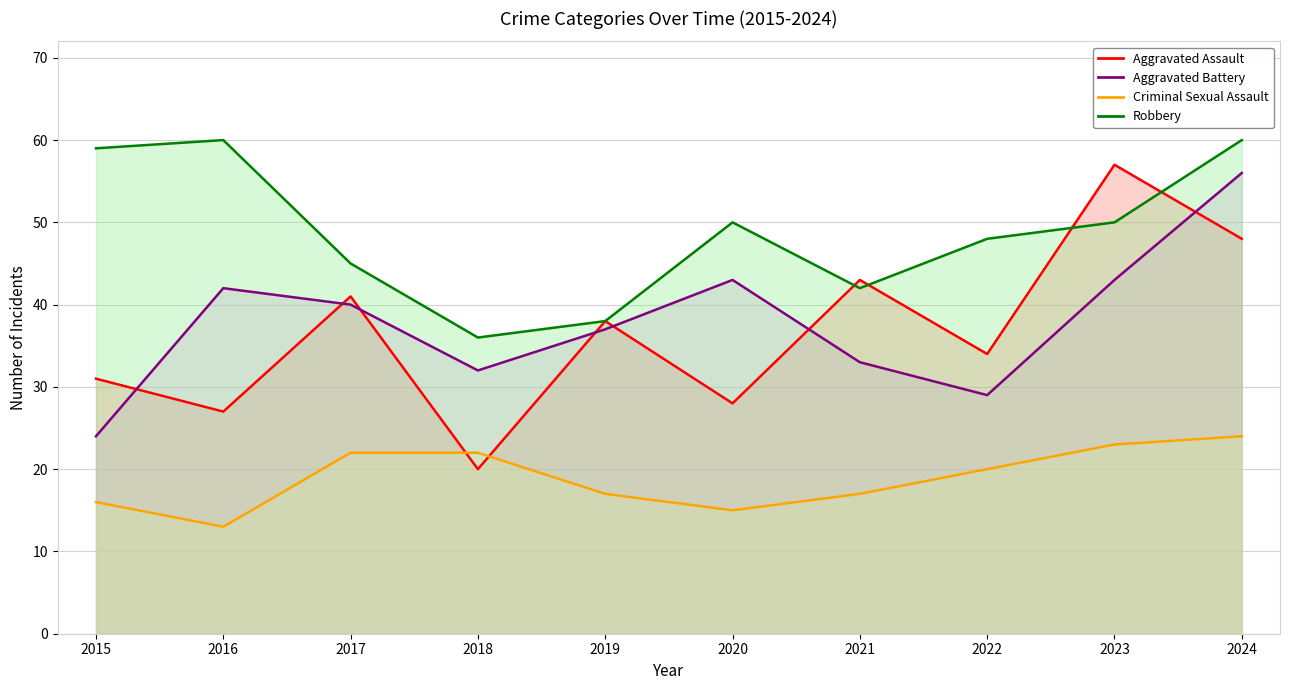

Reading left to right, extract all data points from this chart.

Aggravated Assault: 31	27	41	20	38	28	43	34	57	48
Aggravated Battery: 24	42	40	32	37	43	33	29	43	56
Criminal Sexual Assault: 16	13	22	22	17	15	17	20	23	24
Robbery: 59	60	45	36	38	50	42	48	50	60